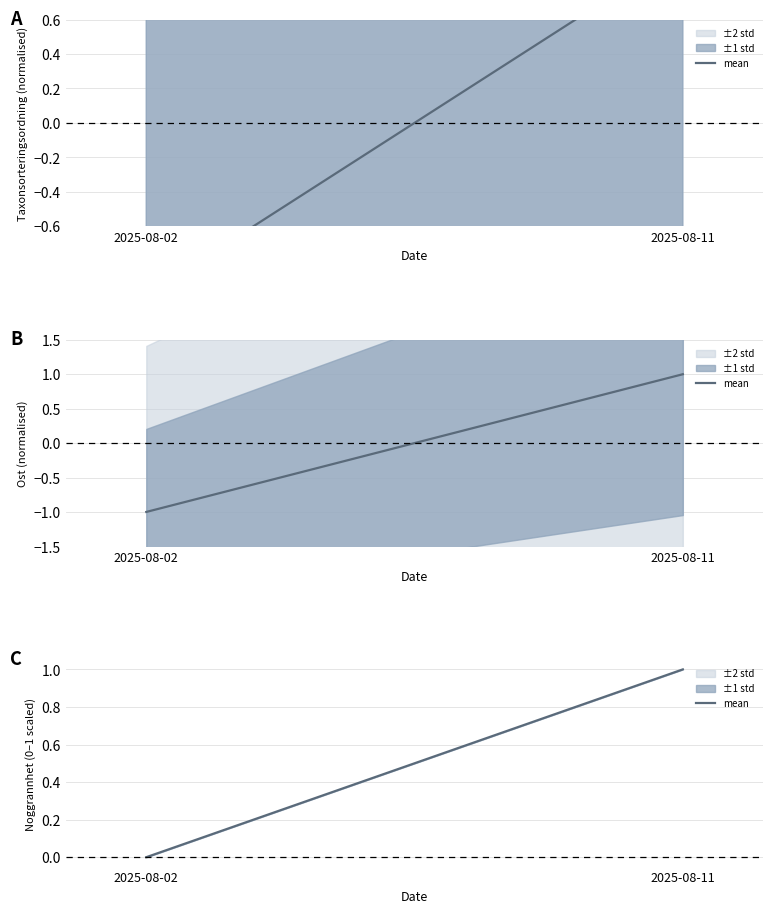

The chart shows a value of 1 at 2025-08-11. True or false?

True